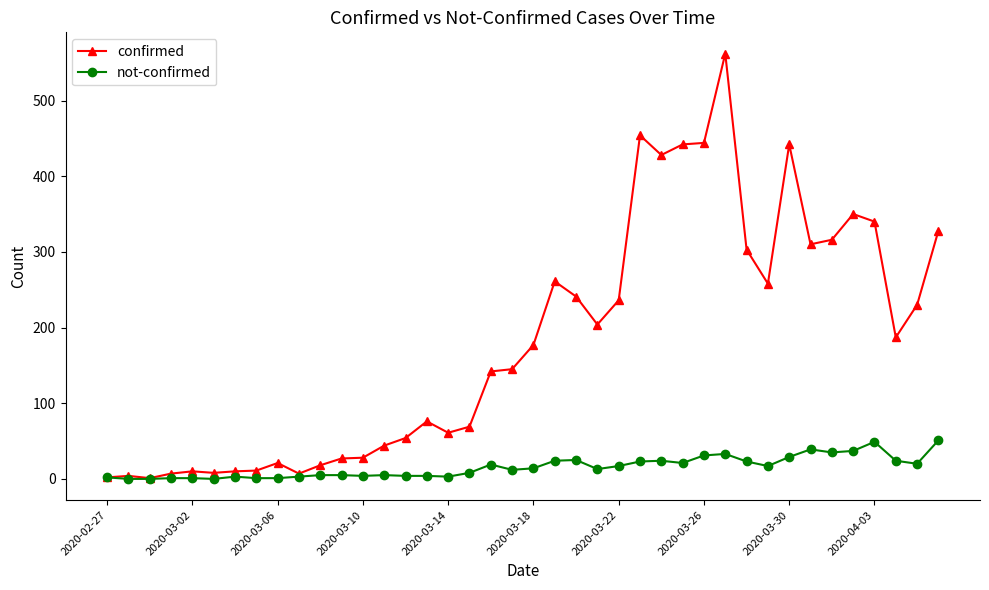

At how many categories does at least one series exceed 508?

1